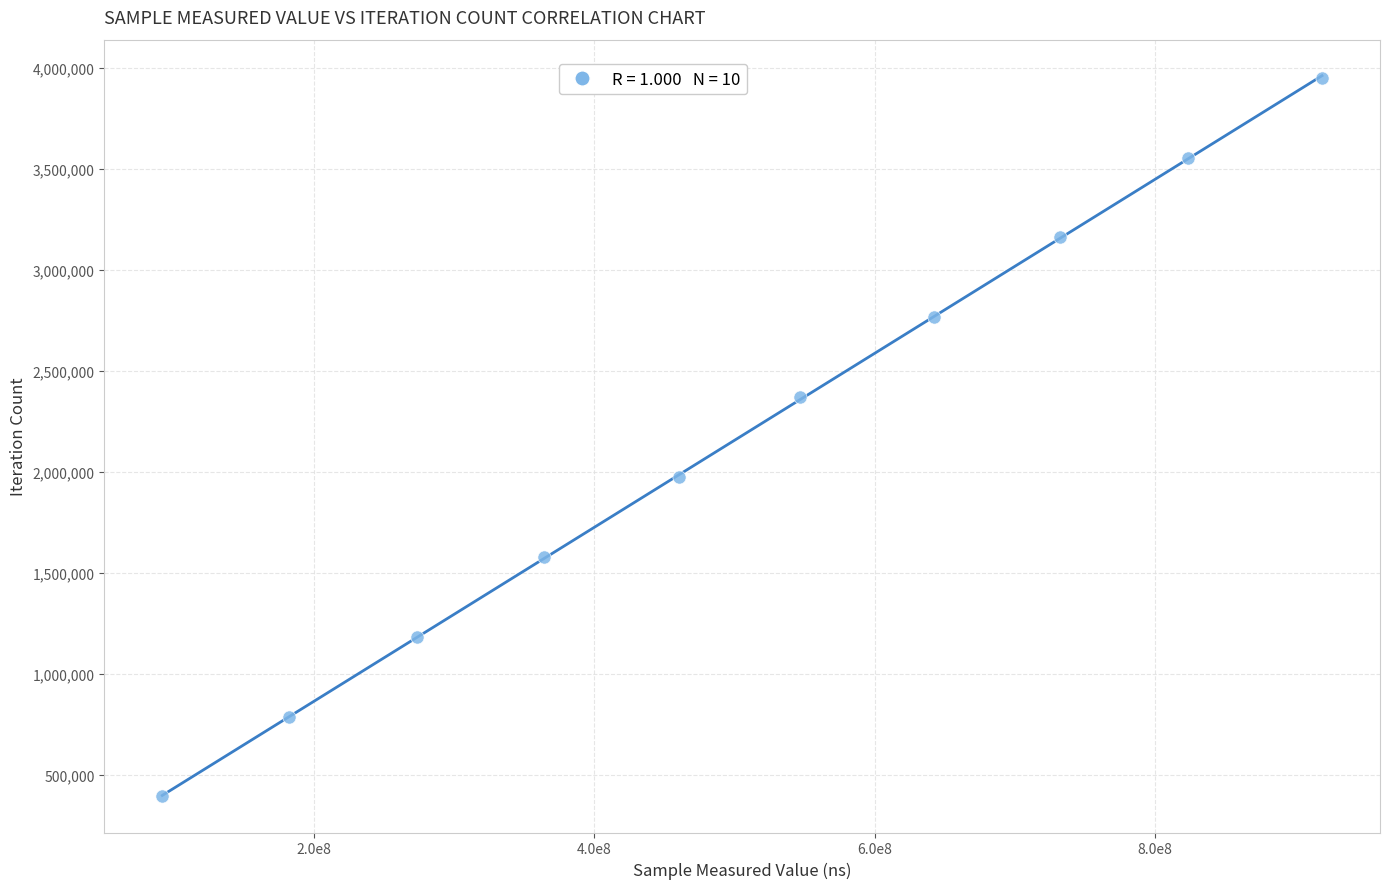

What is the average Y value?

2172962